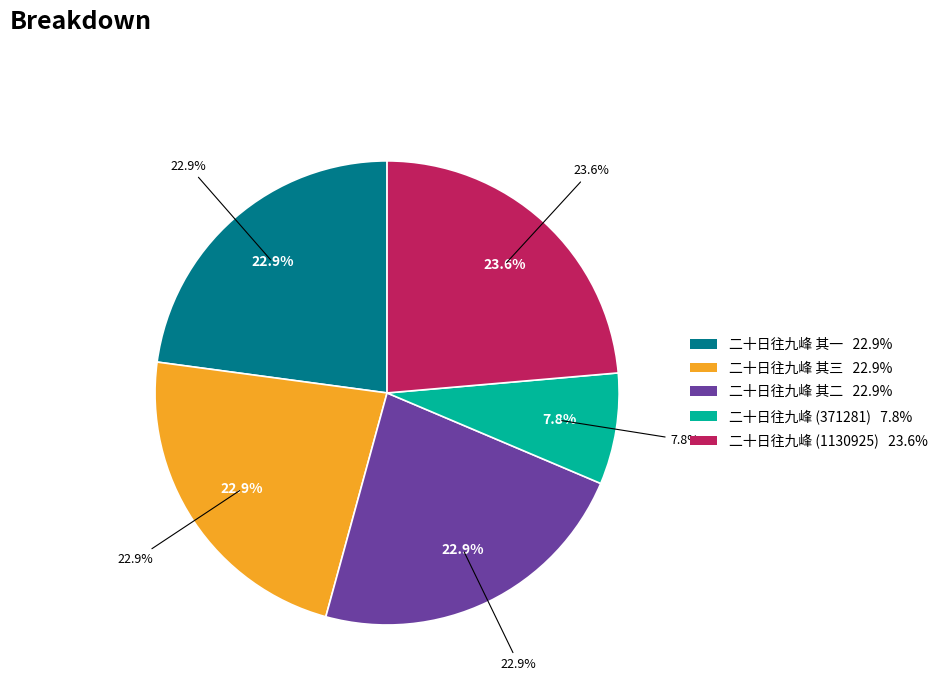

True or false: 二十日往九峰 其三 accounts for 23% of the total.

True